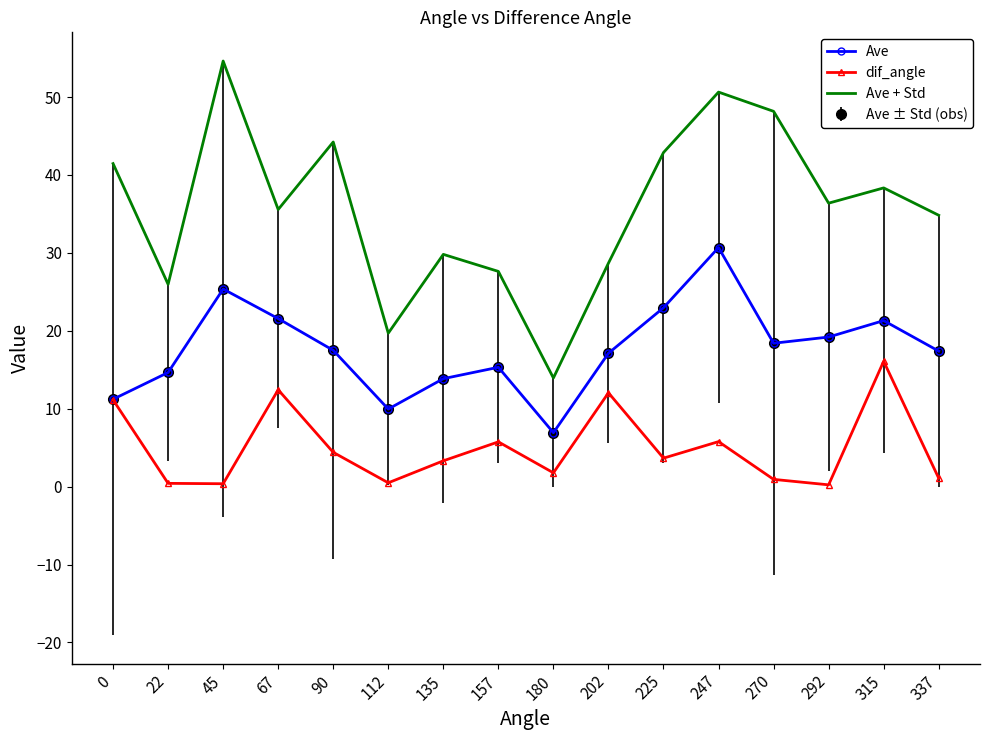

Reading left to right, list all the values displayed in this chart.

Ave: 0=11.2	22=14.6	45=25.4	67=21.6	90=17.5	112=10.0	135=13.9	157=15.3	180=6.9	202=17.1	225=23.0	247=30.7	270=18.4	292=19.2	315=21.3	337=17.4
dif_angle: 0=11.1	22=0.4	45=0.4	67=12.4	90=4.4	112=0.5	135=3.3	157=5.7	180=1.8	202=12.0	225=3.7	247=5.8	270=0.9	292=0.2	315=16.1	337=1.1
Ave + Std: 0=41.5	22=26.0	45=54.6	67=35.6	90=44.2	112=19.7	135=29.8	157=27.6	180=13.9	202=28.7	225=42.9	247=50.6	270=48.2	292=36.4	315=38.3	337=34.8